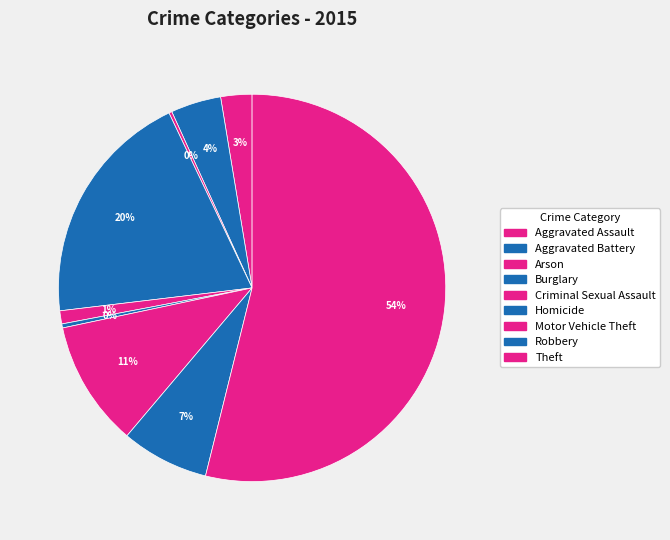

Which category accounts for the majority?

Theft